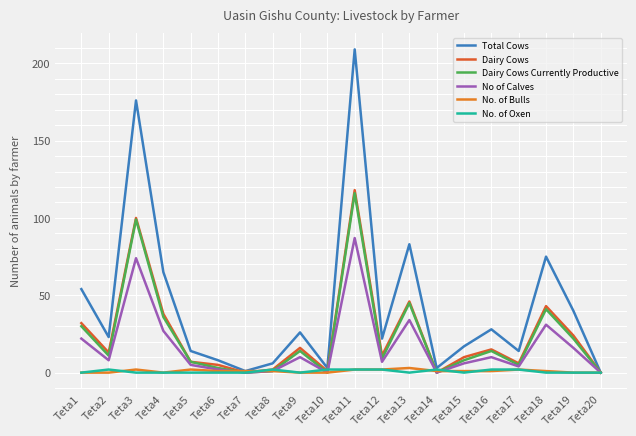

List the series in order of their peak value, lowest first.

No. of Oxen, No. of Bulls, No of Calves, Dairy Cows Currently Productive, Dairy Cows, Total Cows